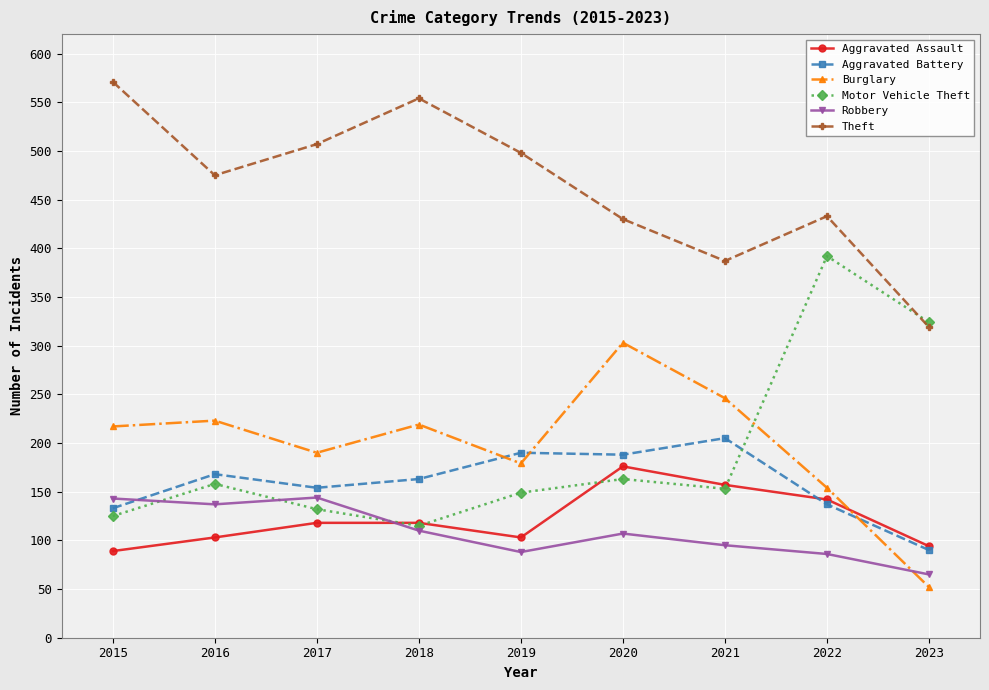

Rank the series at 2017 from lowest to highest value.

Aggravated Assault, Motor Vehicle Theft, Robbery, Aggravated Battery, Burglary, Theft